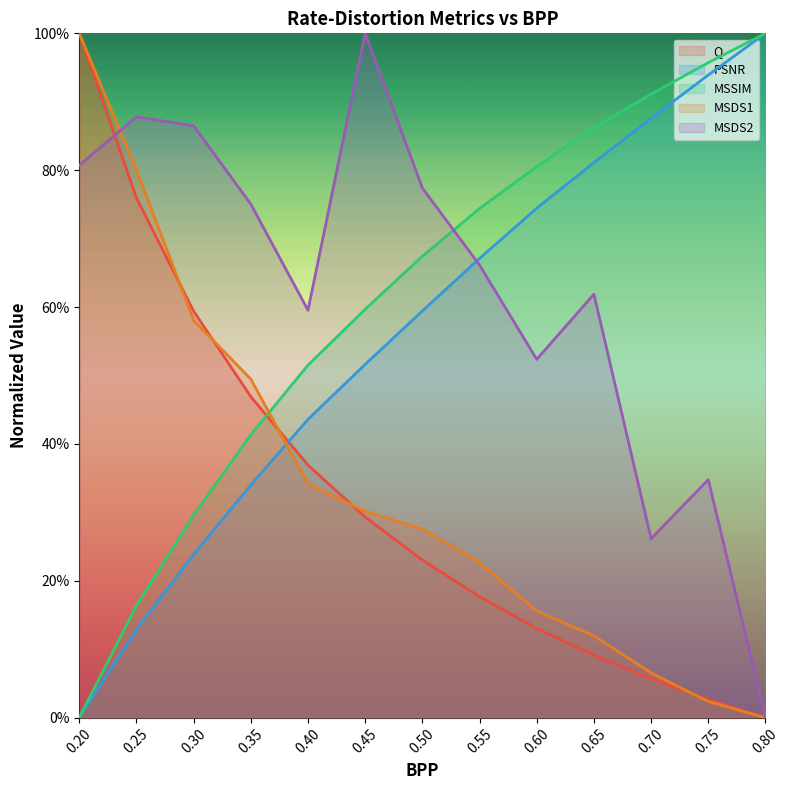

How many data points does each series have?

13